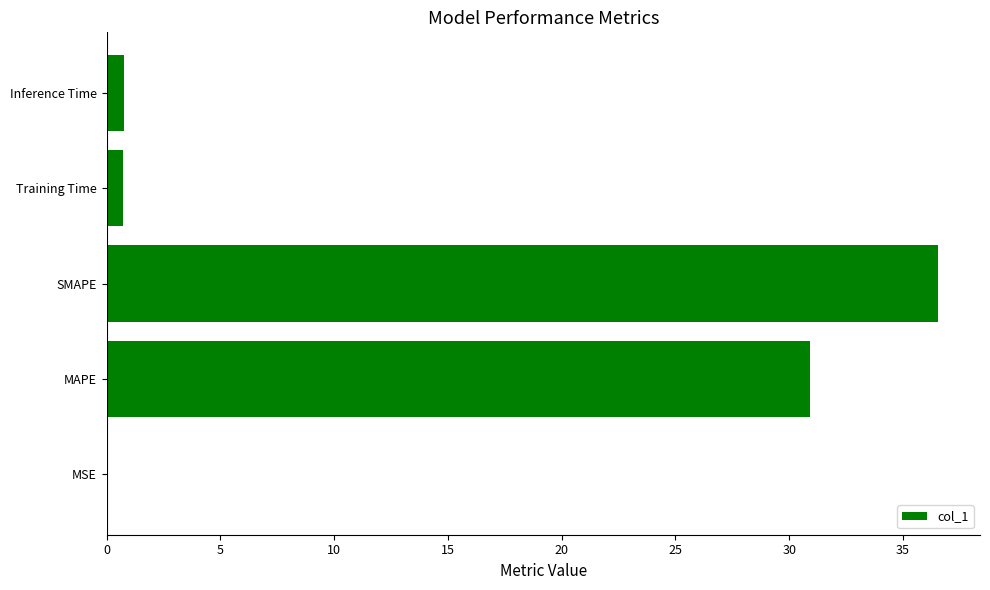

What is the sum of the values at SMAPE and MAPE?

67.5